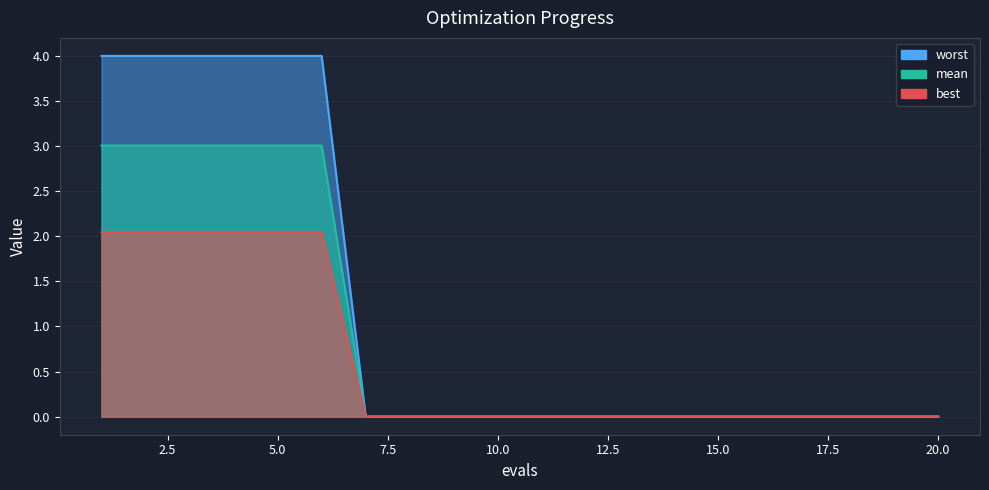

The best series shows 0.0 at 18. True or false?

False